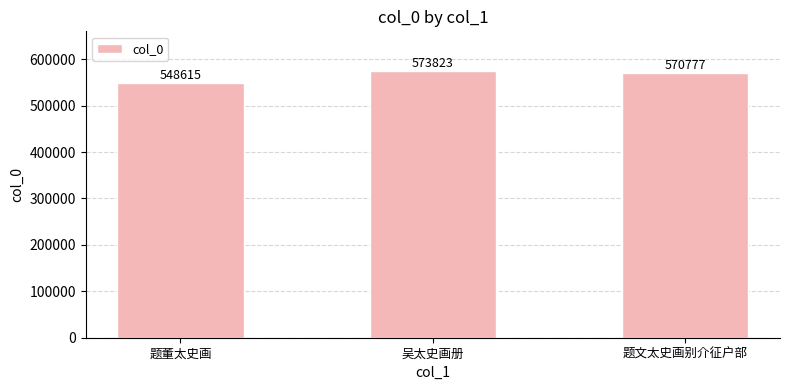

Rank the categories by value from lowest to highest.

题董太史画, 题文太史画别介征户部, 吴太史画册